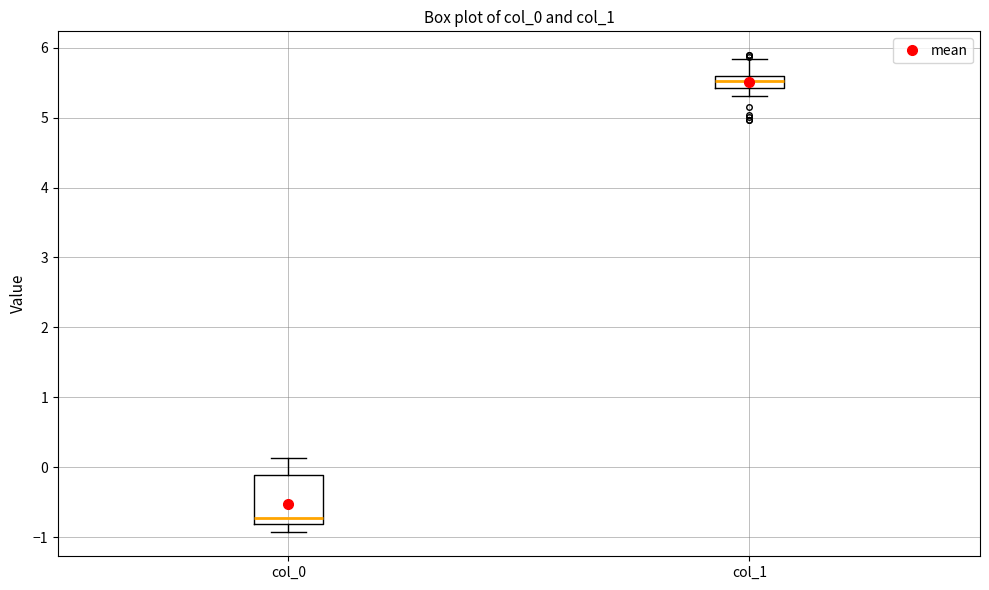

Reading left to right, read every box against the y-axis: the position of its median line, the range the box covers, and the ends of its whiskers. The values are not printed on the chart, so give them approximately, as read against the axis.

col_0: median -0.7, box -0.8 to -0.1, whiskers -0.9 to 0.1
col_1: median 5.5, box 5.4 to 5.6, whiskers 5.3 to 5.8